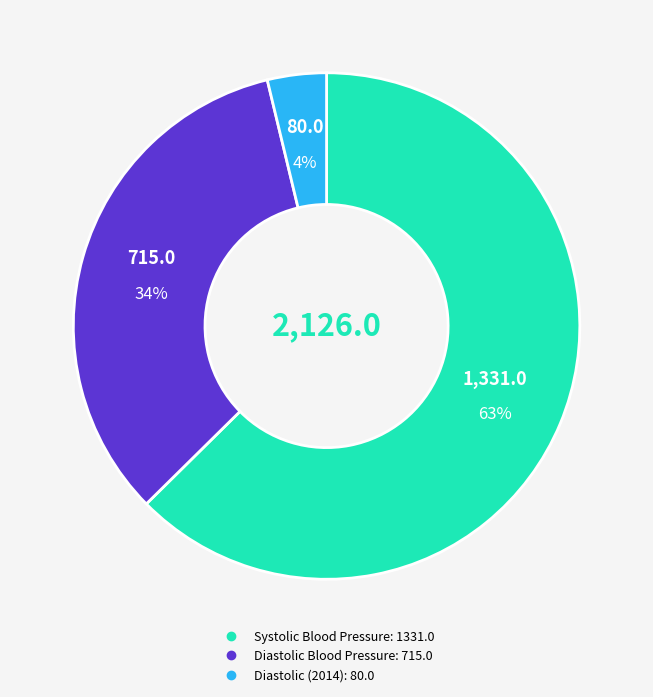

Does any single category account for the majority?

Yes